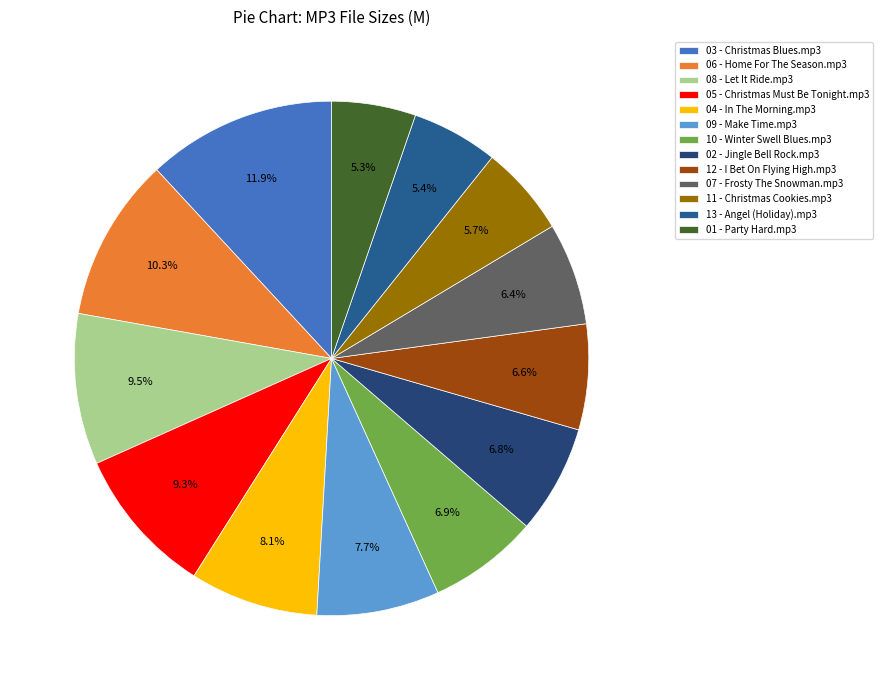

To the nearest percent, what is the average slice percentage?

8%